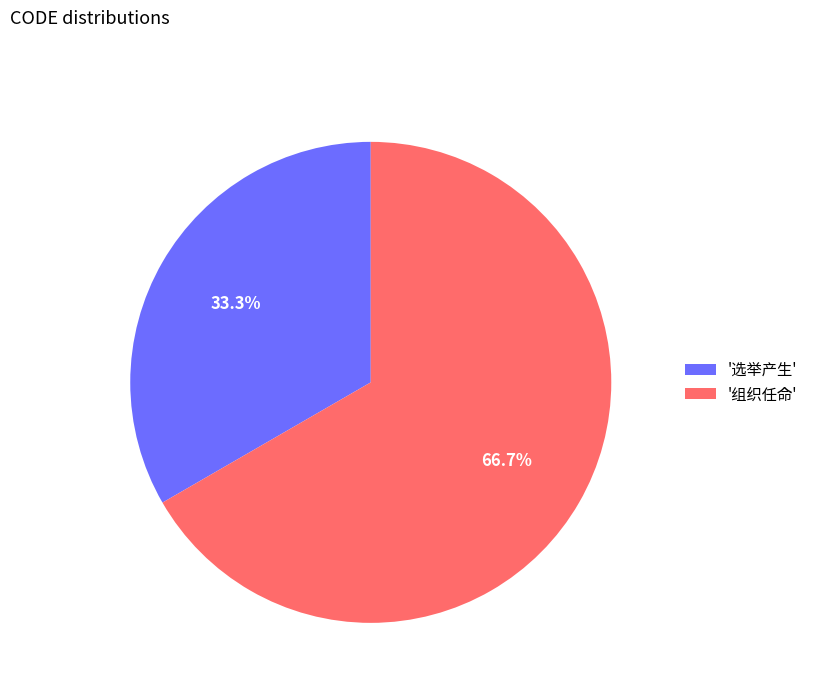

Approximately how many times larger is the value at '组织任命' compared to '选举产生'?

2.0